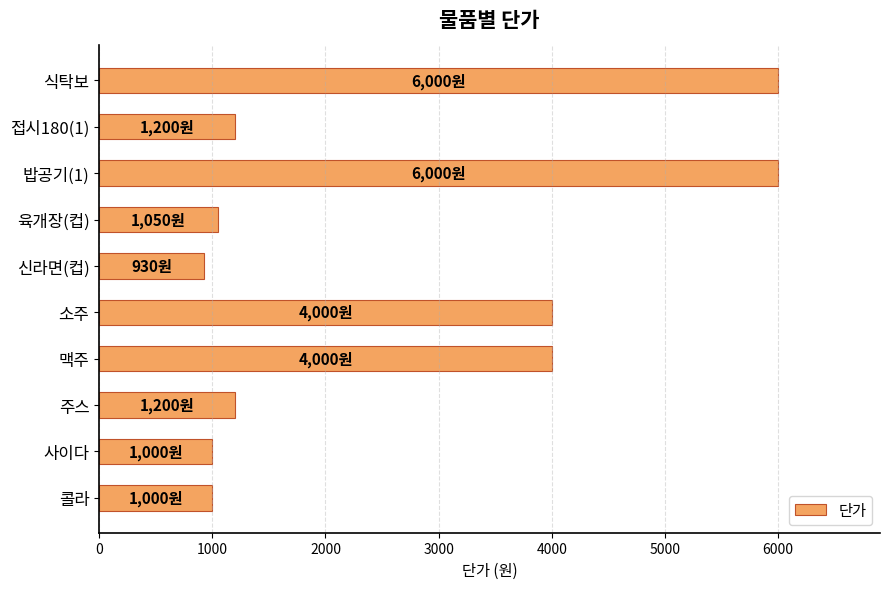

What is the difference between the maximum and minimum values?

5070